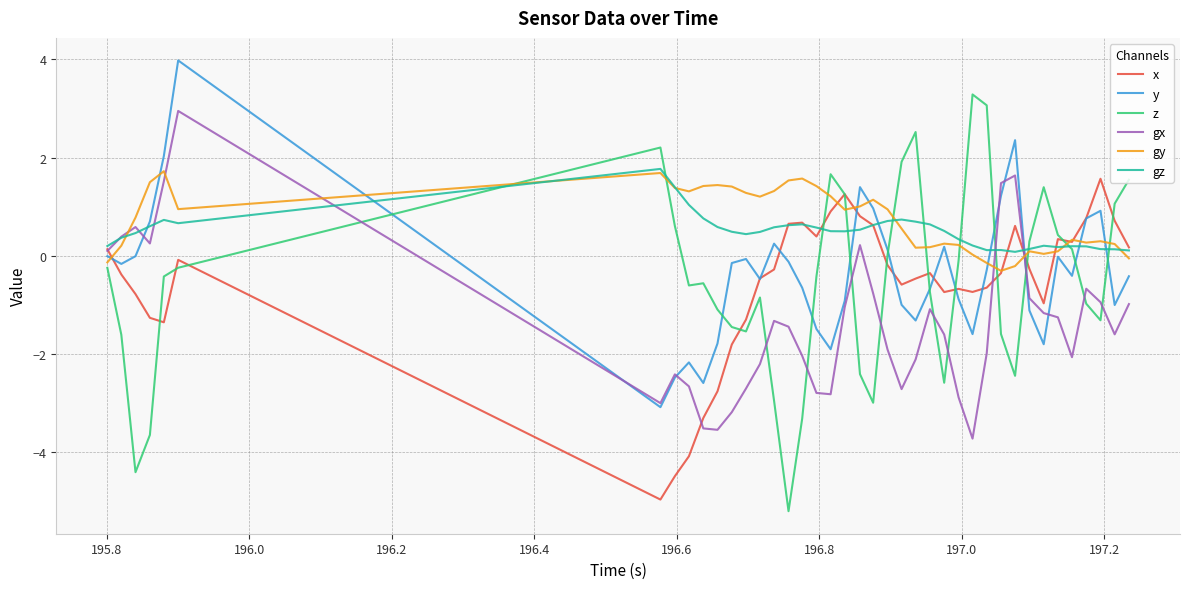

Which series has the largest range (max minus min)?

z